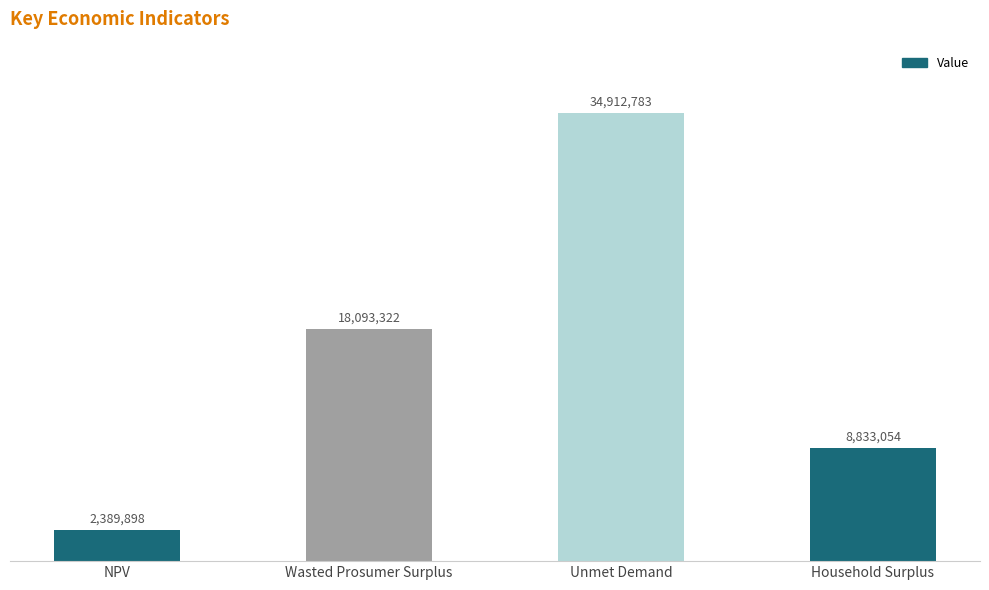

Does the chart contain any negative values?

No